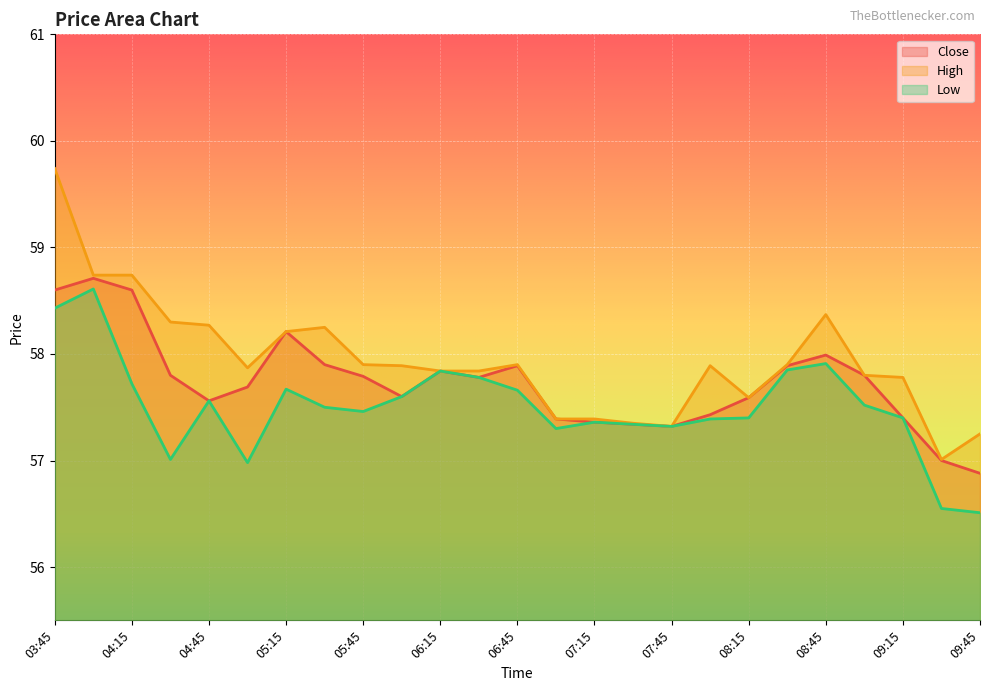

What are all the series names shown in the legend?

Close, High, Low